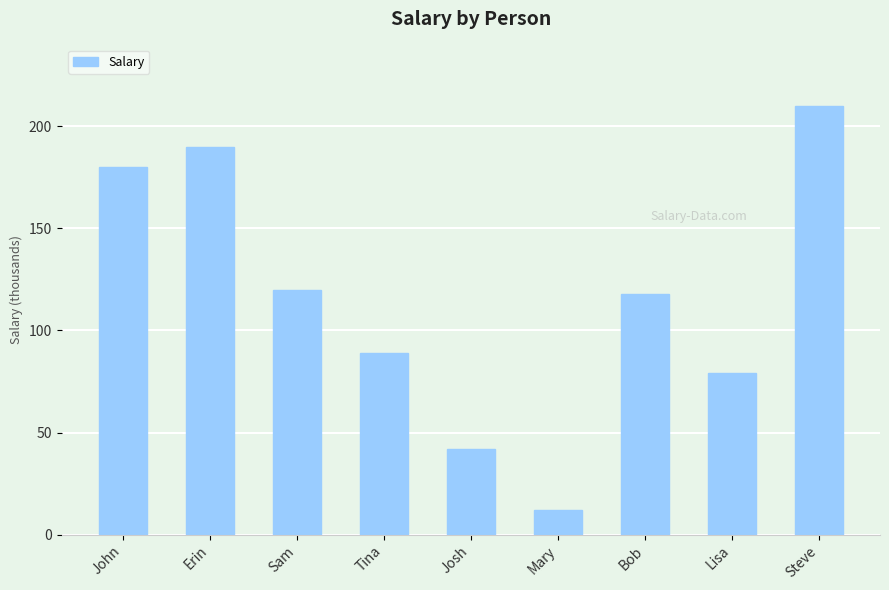

What is the difference between the second highest and minimum values?

178000